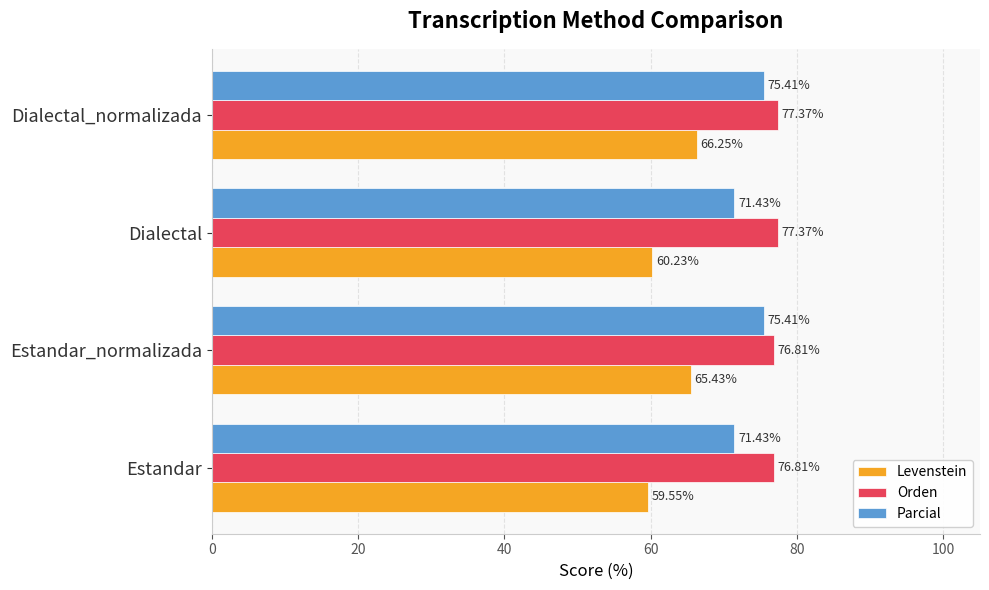

What are all the series names shown in the legend?

Levenstein, Orden, Parcial